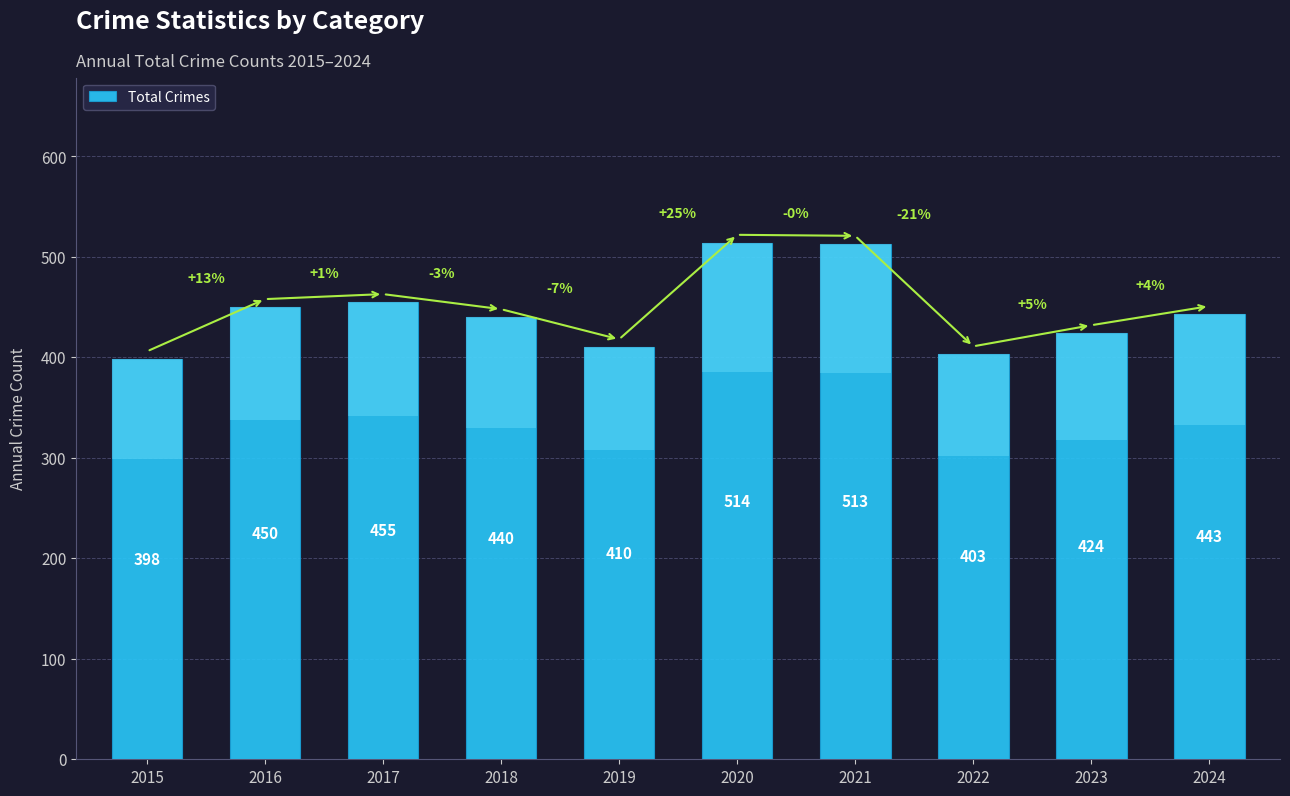

What is the change in value from 2022 to 2024?

+40